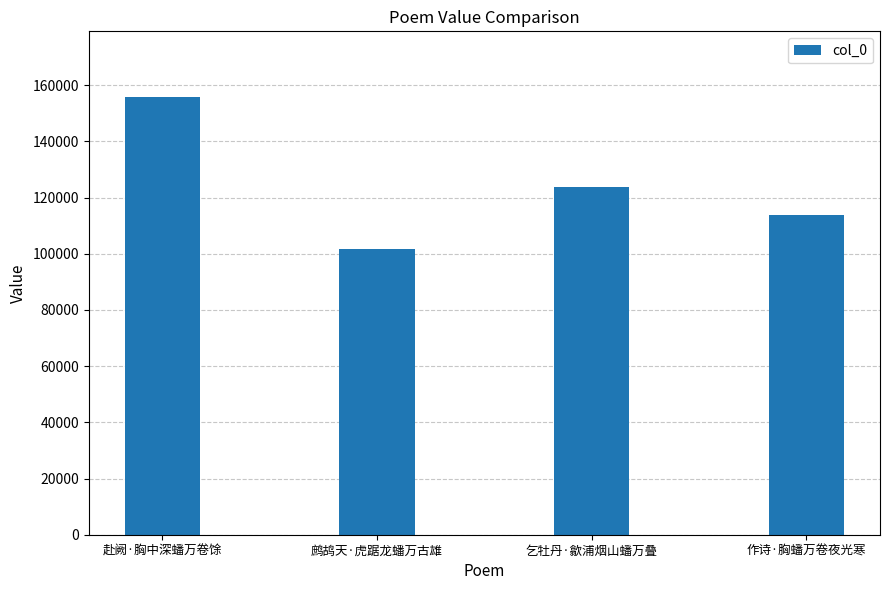

The value at 鹧鸪天·虎踞龙蟠万古雄 is 101533. True or false?

True